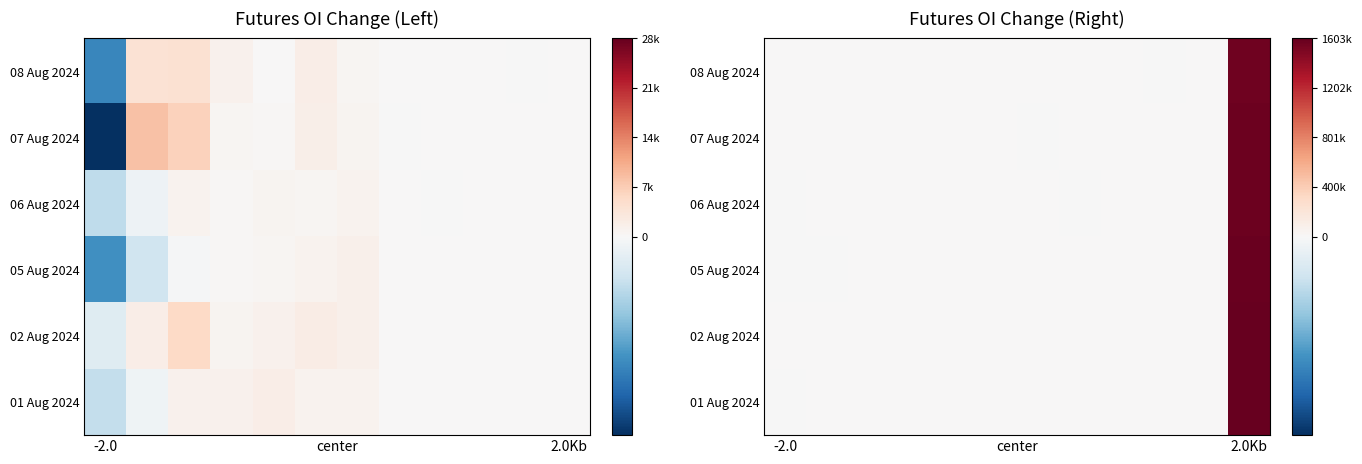

Rank the series by their maximum value, from lowest to highest.

08 Aug 2024, 07 Aug 2024, 06 Aug 2024, 05 Aug 2024, 01 Aug 2024, 02 Aug 2024